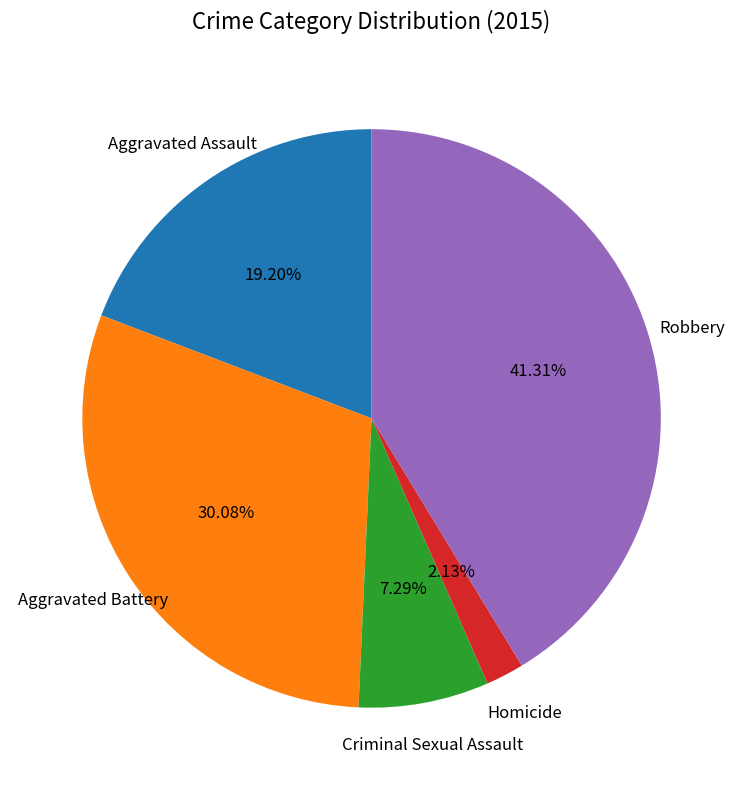

Is there any slice that represents more than half of the pie?

No